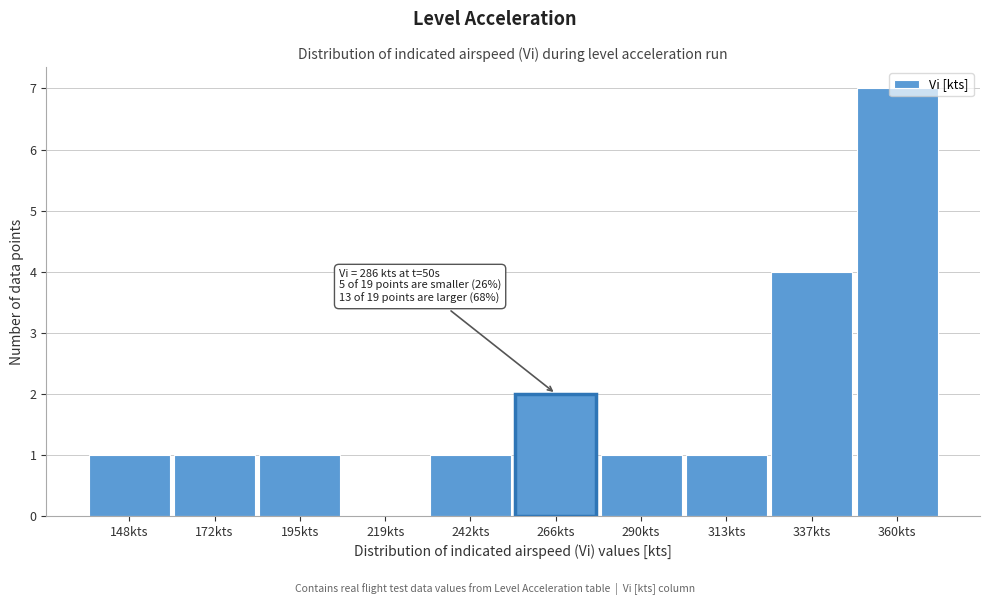

Which has a higher value, 219kts or 337kts?

337kts